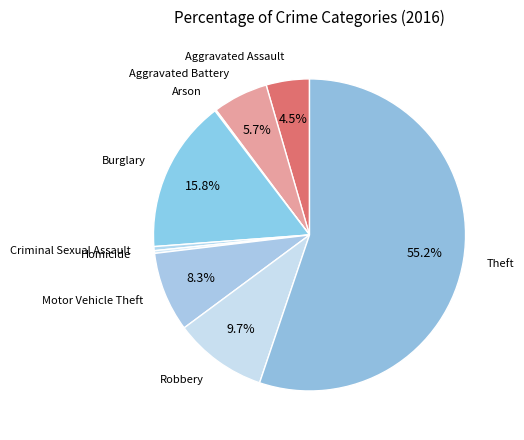

How many segments does this pie chart have?

9